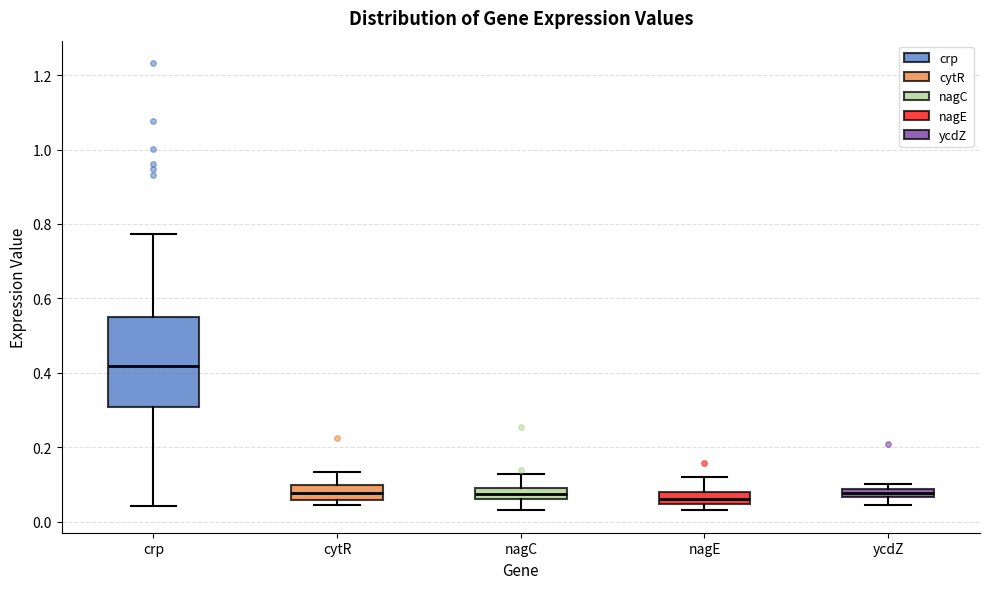

Which box is the tallest, from its lower edge to its upper edge?

crp